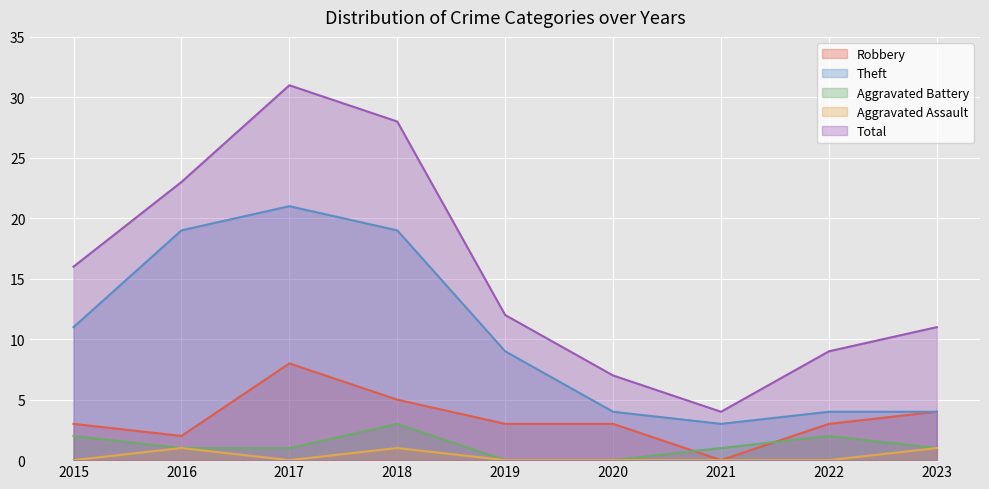

The Aggravated Battery series shows 2 at 2019. True or false?

False